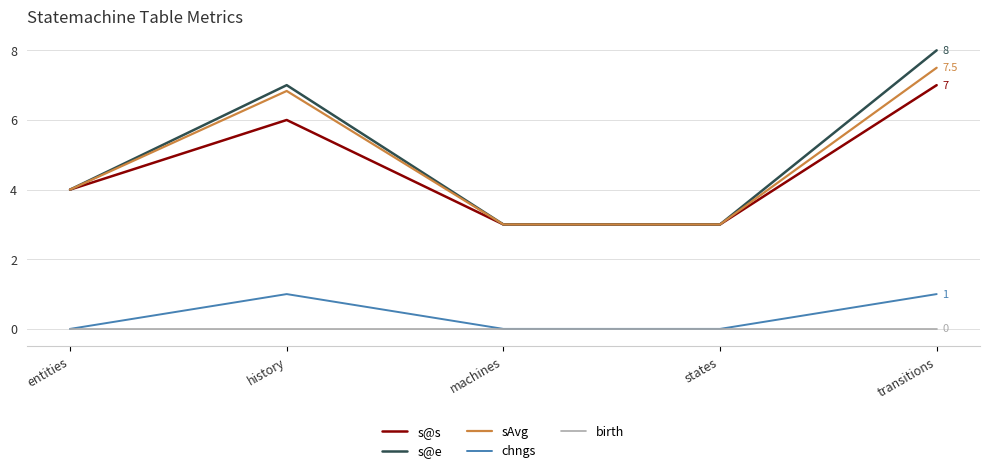

Is this an area chart (filled region under the line)?

No